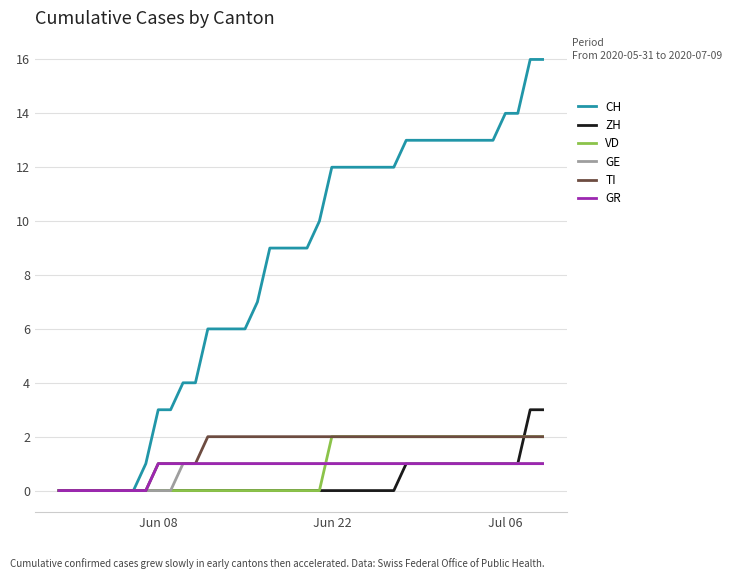

What is the highest value of the ZH series?

3